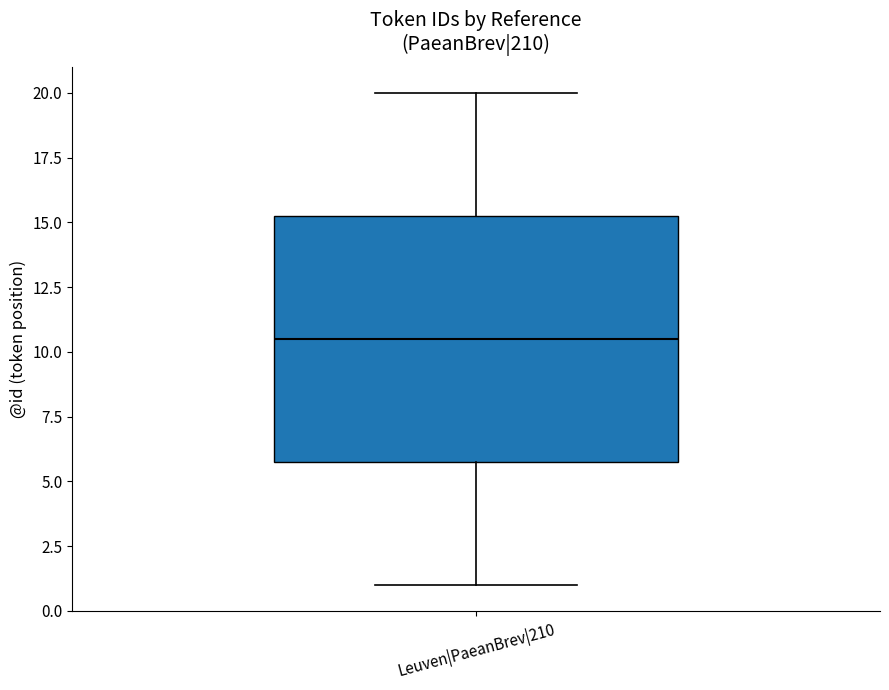

Transcribe this box plot: give where the median line is, the range the box spans, and where the two whiskers end, as read against the y-axis. The values are not printed on the chart, so give them approximately, as read against the axis.

median 10.5, box 6.0 to 15.5, whiskers 1.0 to 20.0